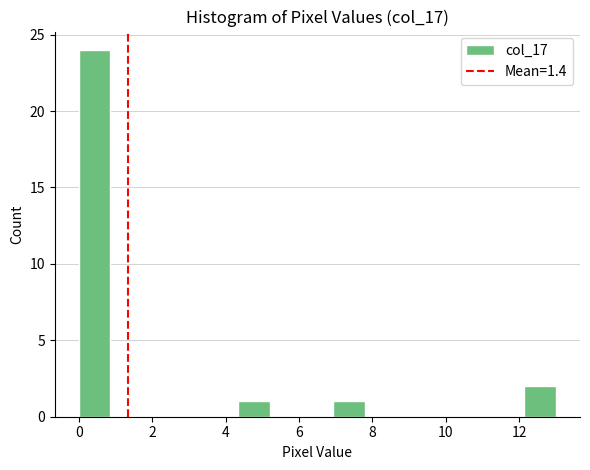

Reading left to right, transcribe this chart: for each bar, give the range it covers on the x-axis and its height. Neither the bar edges nor the heights are printed on the chart, so give them approximately, as read against the axes.

0.0 to 0.8: 24
0.8 to 1.8: 0
1.8 to 2.6: 0
2.6 to 3.4: 0
3.4 to 4.4: 0
4.4 to 5.2: 1
5.2 to 6.0: 0
6.0 to 7.0: 0
7.0 to 7.8: 1
7.8 to 8.6: 0
8.6 to 9.6: 0
9.6 to 10.4: 0
10.4 to 11.2: 0
11.2 to 12.2: 0
12.2 to 13.0: 2